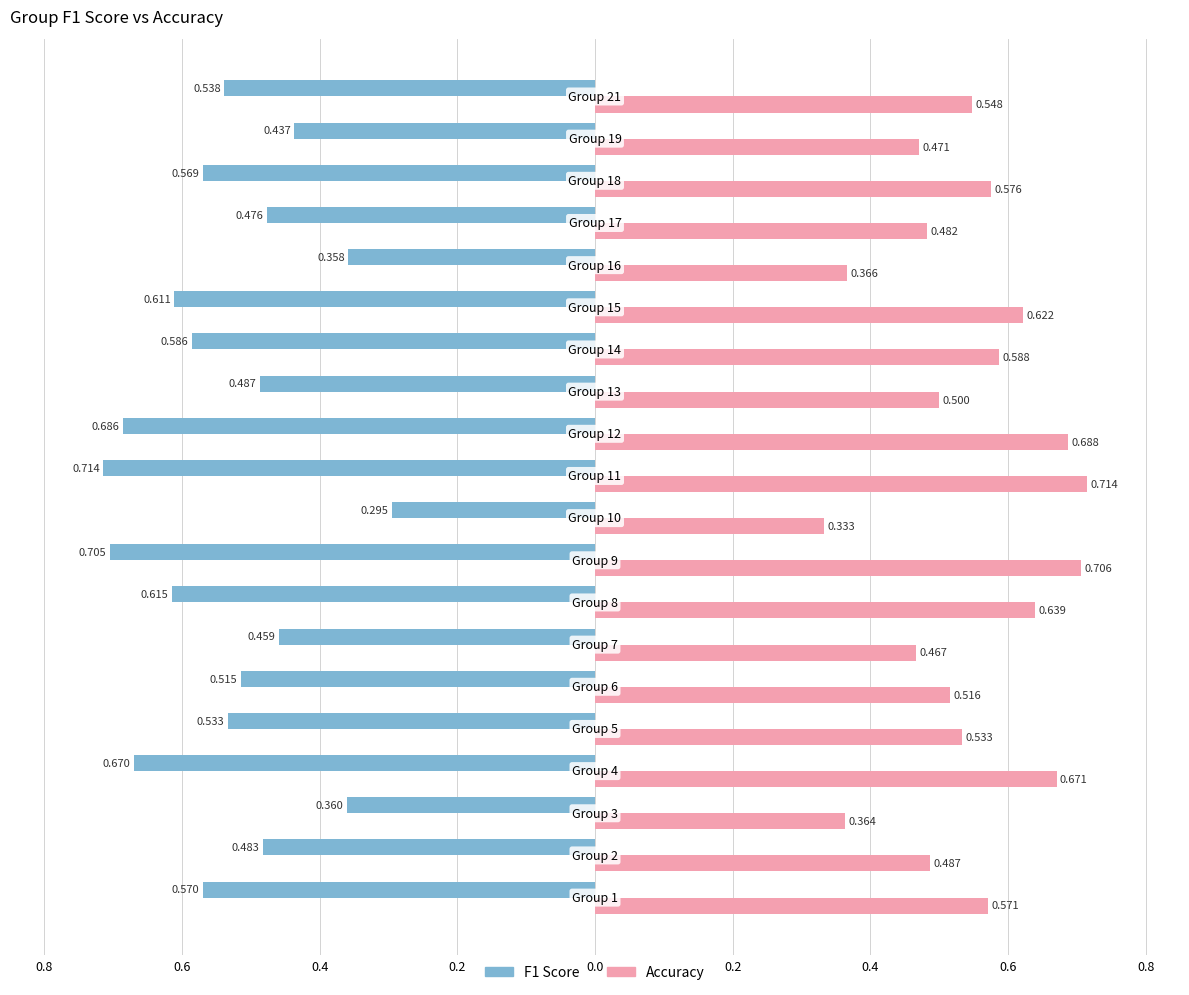

What are all the series names shown in the legend?

F1 Score, Accuracy